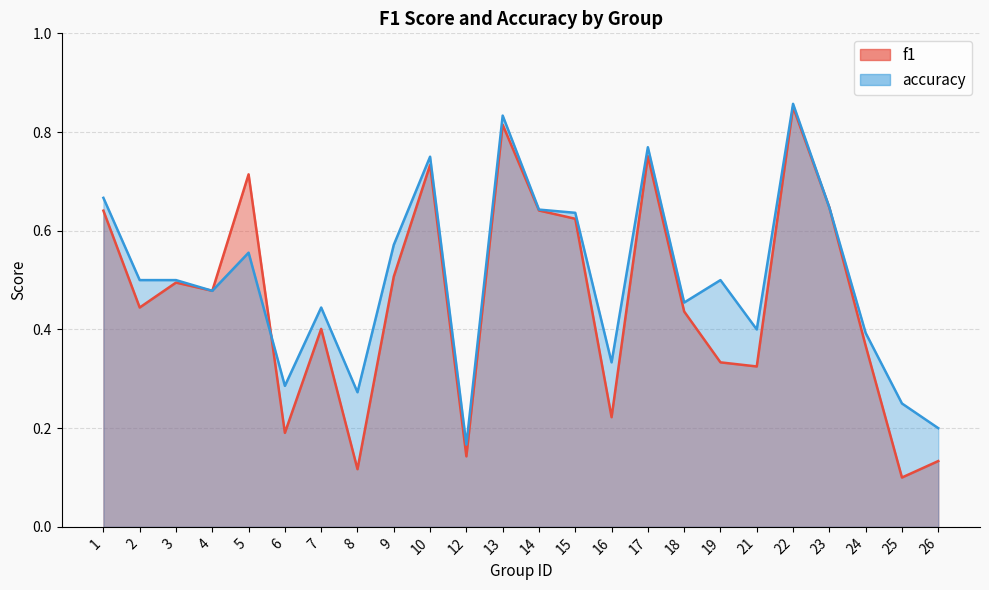

How many f1 values are between 0 and 1?

24